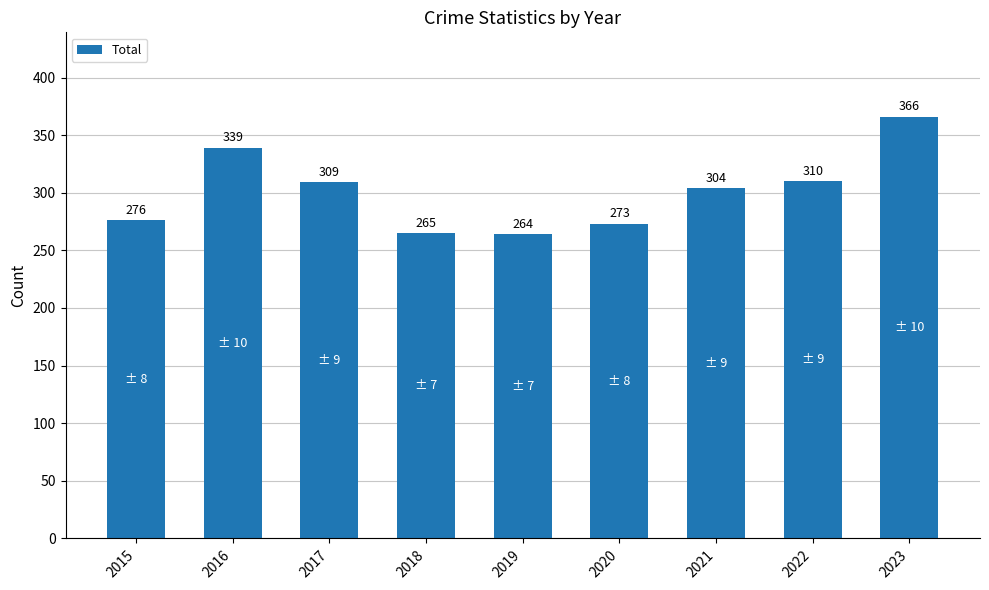

Reading left to right, transcribe all the data shown in this chart.

2015=276	2016=339	2017=309	2018=265	2019=264	2020=273	2021=304	2022=310	2023=366